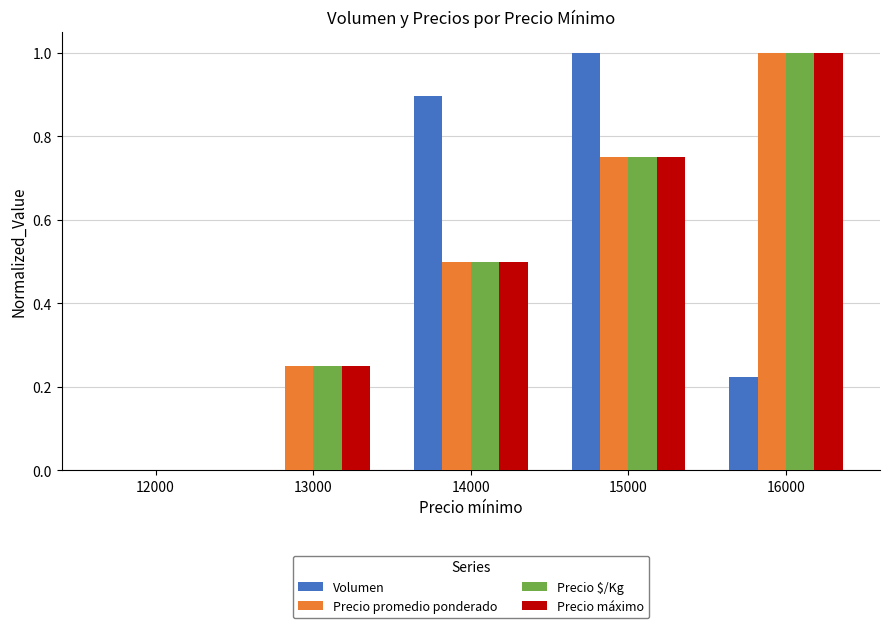

Is it true that Volumen equals 1.4 at 14000?

False